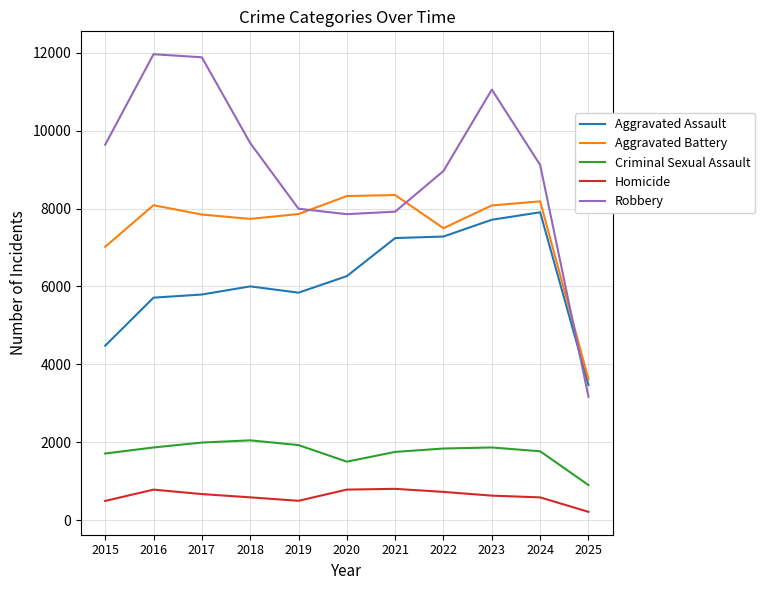

What is the total value across all series at 2017?

28185